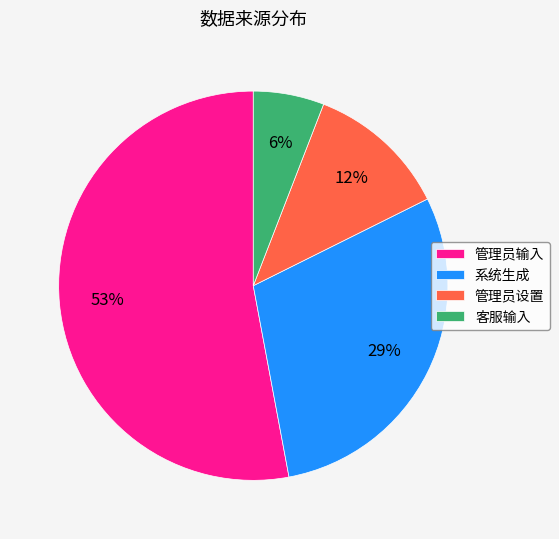

Is 系统生成 the majority of the pie?

No